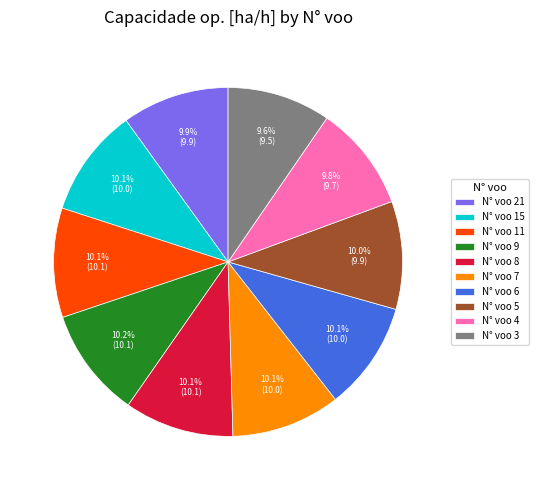

How many segments does this pie chart have?

10